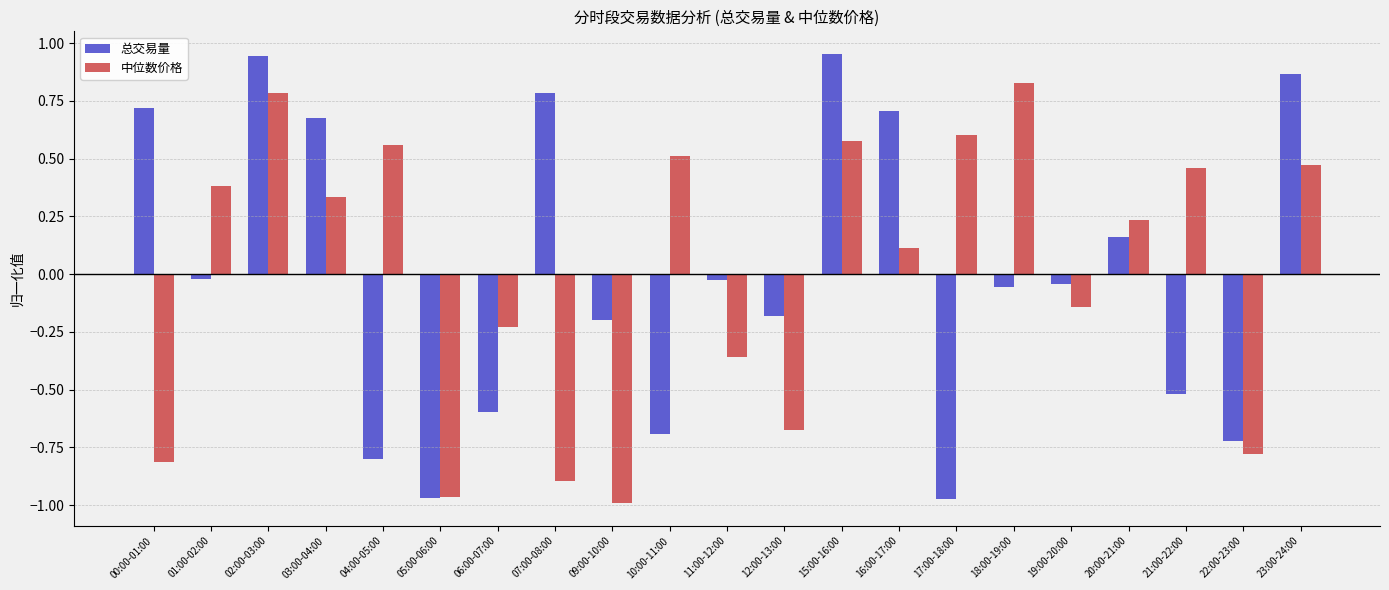

At how many categories does at least one series exceed 0?

14